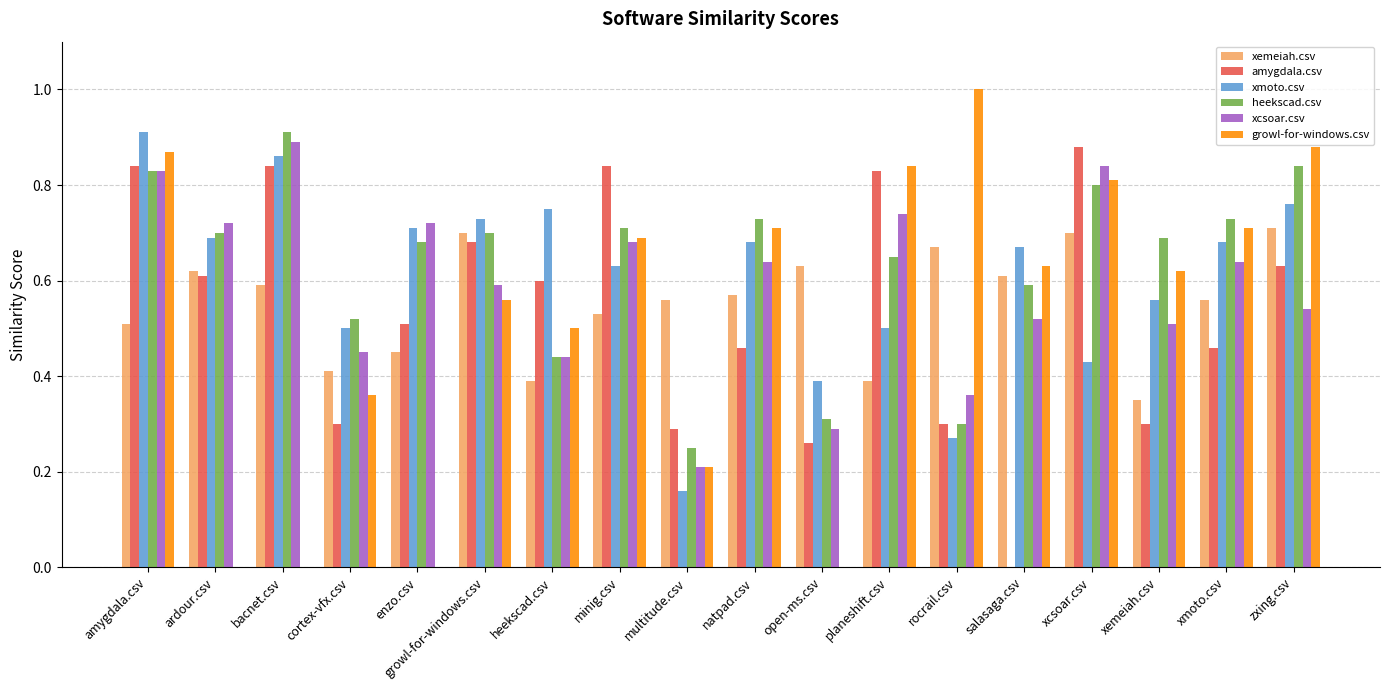

How many series are shown in this chart?

6